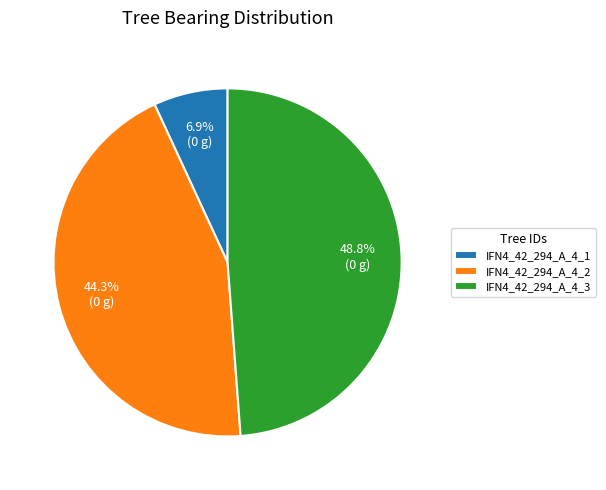

To the nearest percent, what percentage of the pie is IFN4_42_294_A_4_2?

44%